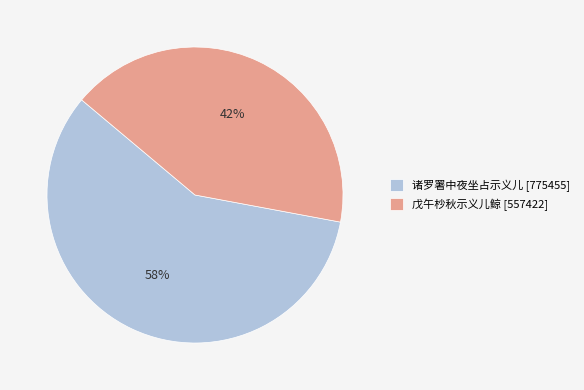

Combined, do 诸罗署中夜坐占示义儿 [775455] and 戊午杪秋示义儿鲸 [557422] account for over 50%?

Yes